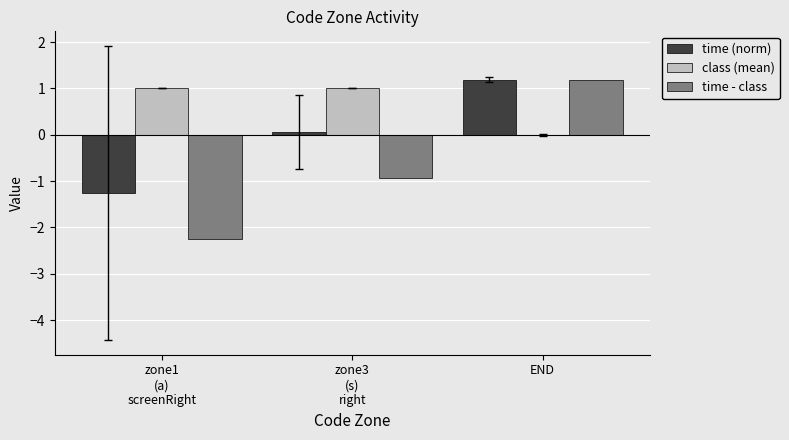

What is the highest value of the time - class series?

1.2